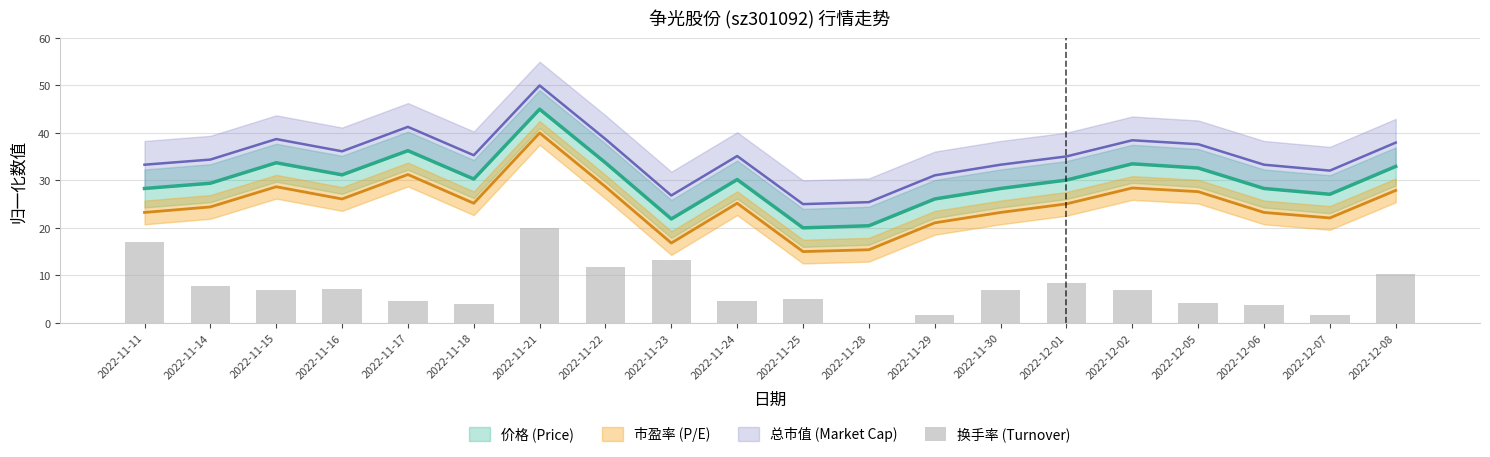

The value at 2022-11-25 is 3.4. True or false?

False